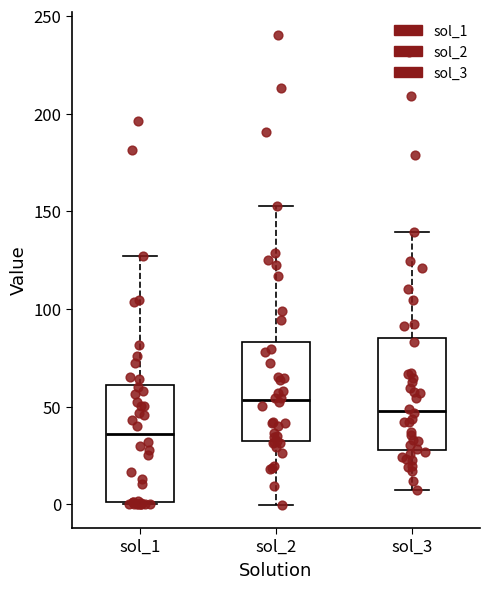

Which box's median line is the lowest?

sol_1